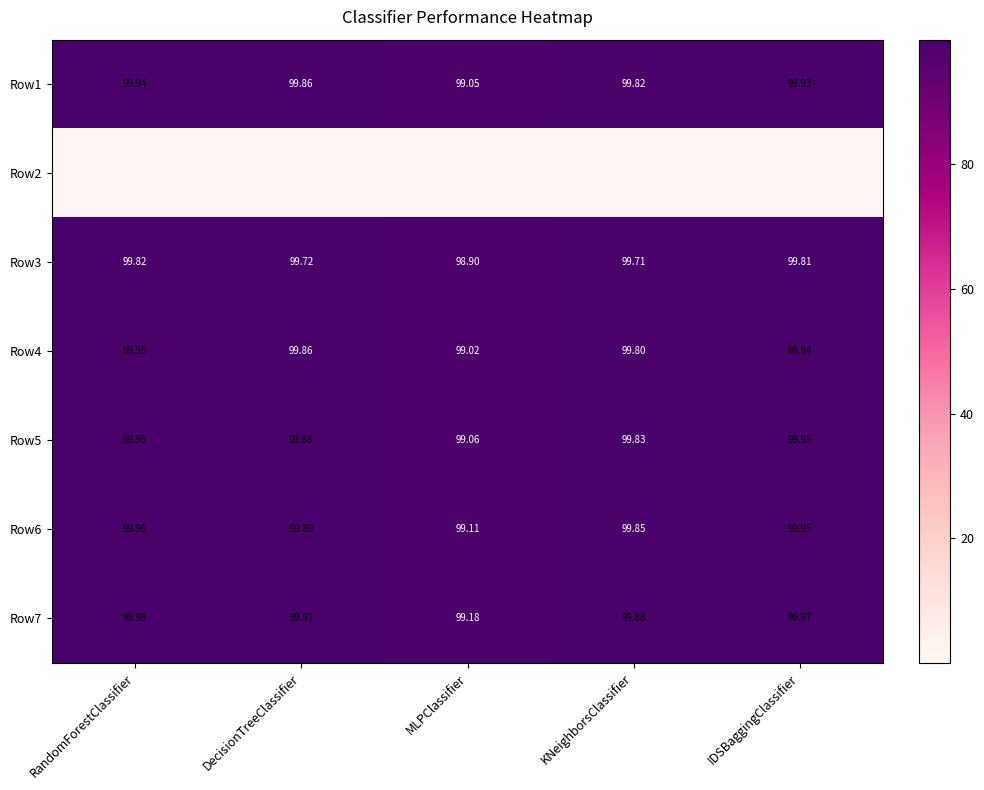

How many distinct data groups are displayed?

7